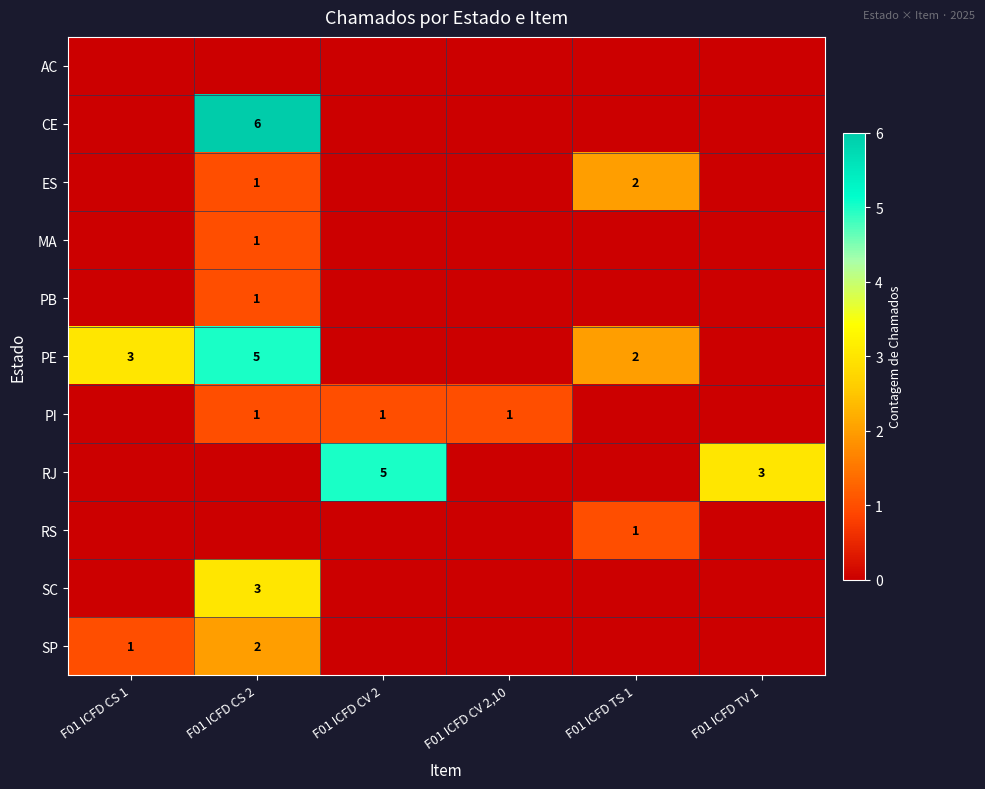

What is the total value across all series at F01 ICFD CS 2?

20